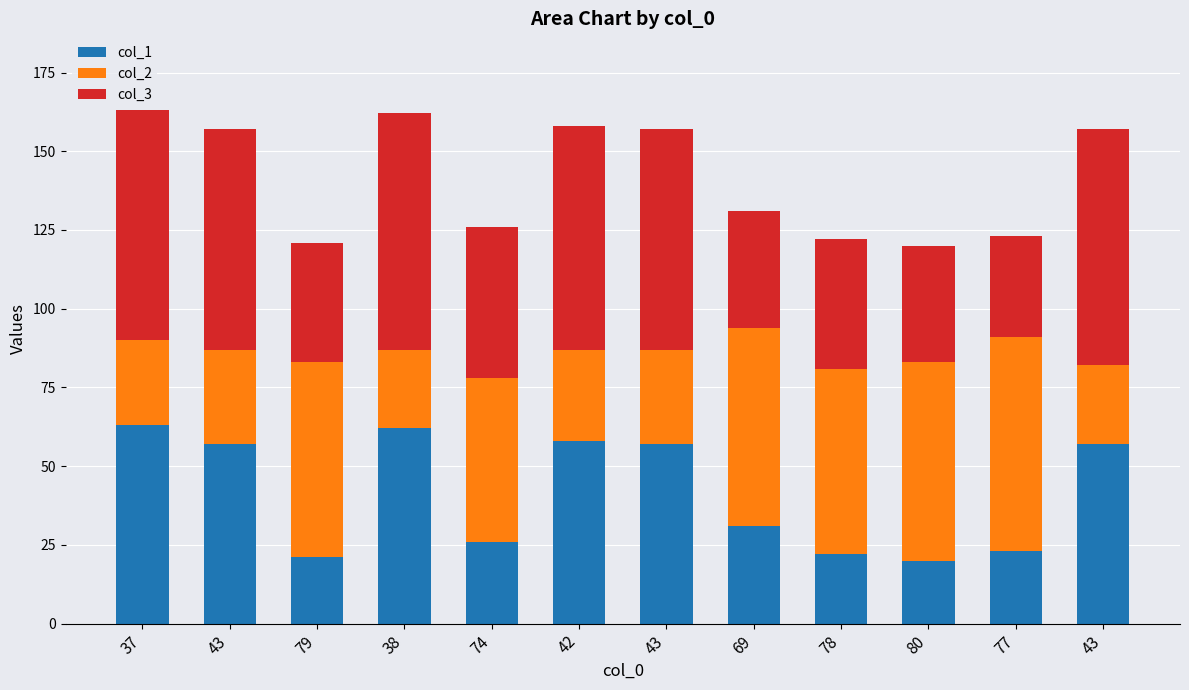

True or false: col_1 has a value of 41 at 74.

False